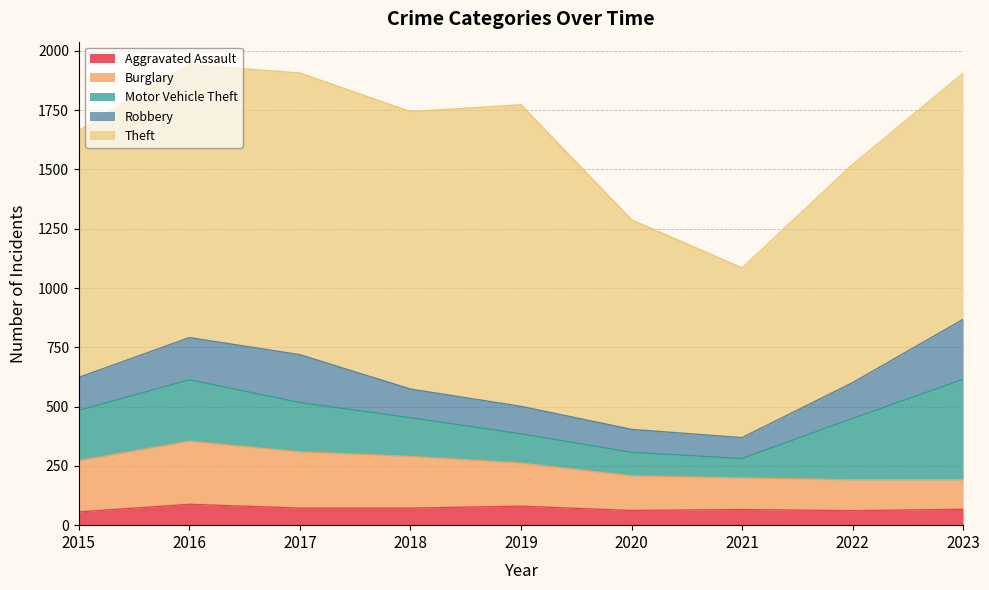

What is the difference between the Robbery values at 2016 and 2020?

81